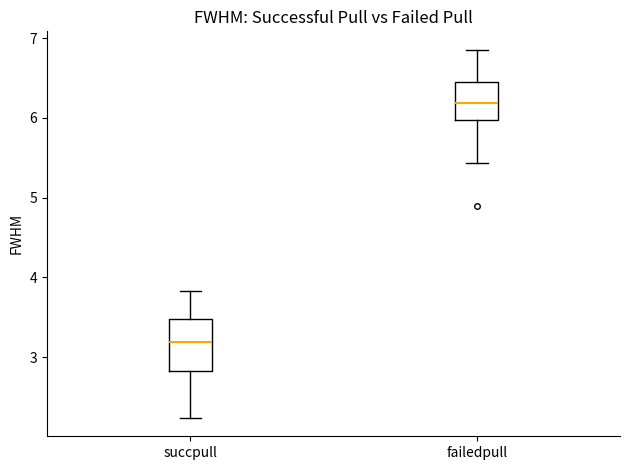

Where does the median line of the box for failedpull sit on the y-axis? The values are not printed on the chart, so give them approximately, as read against the axis.

6.2